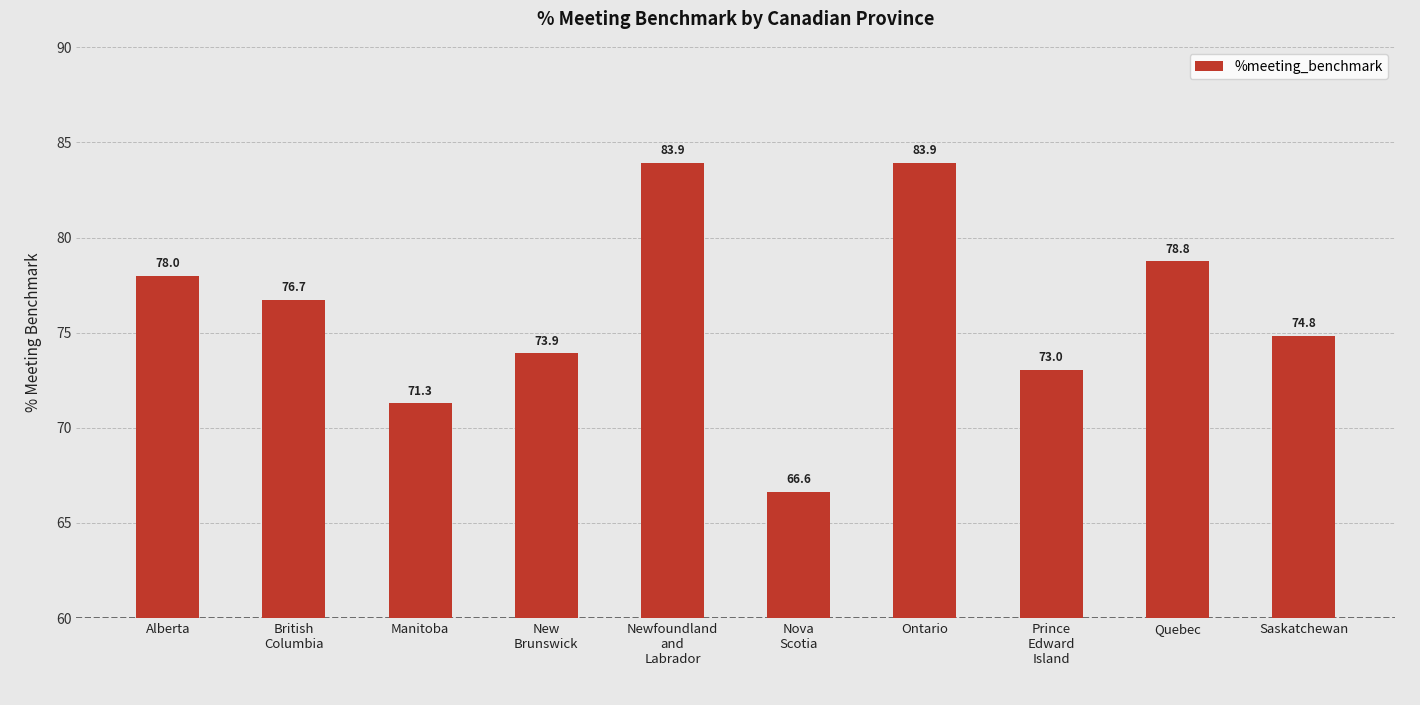

The value at Newfoundland
and
Labrador is 83.9. True or false?

True